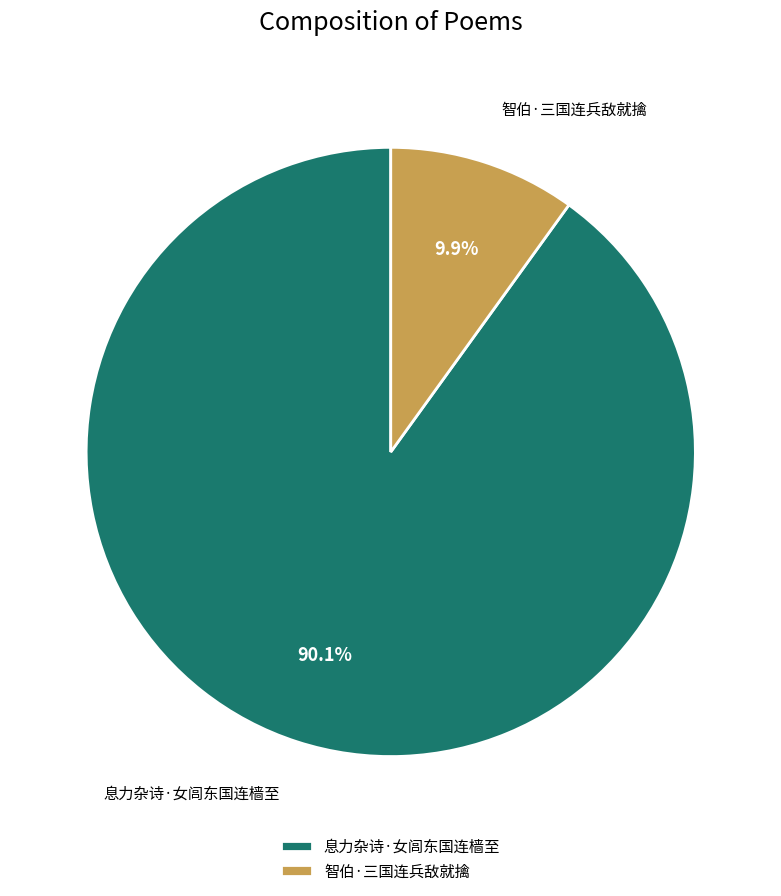

How many segments does this pie chart have?

2